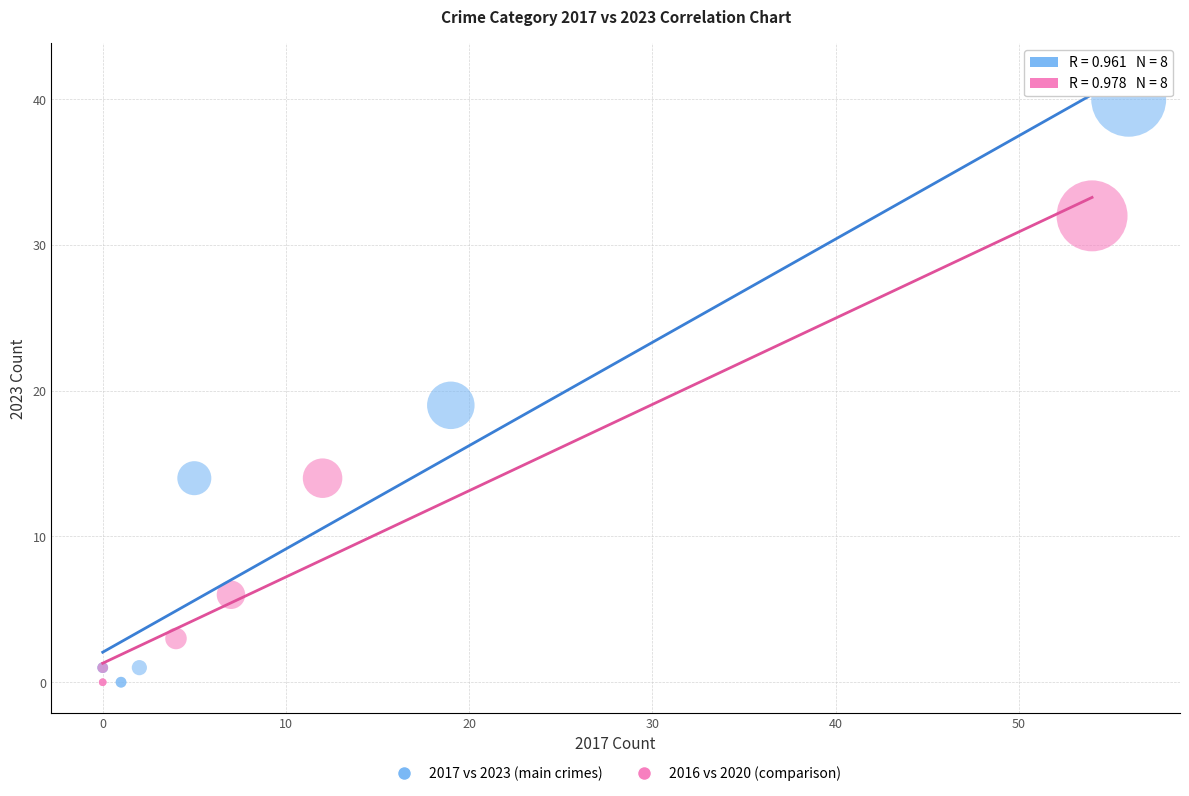

Which series contains the highest Y value?

2017 vs 2023 (main crimes)